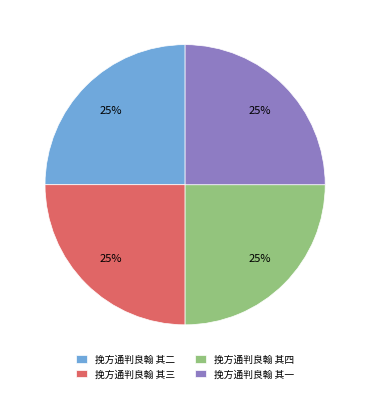

To the nearest percent, what portion does 挽方通判良翰 其一 represent?

25%